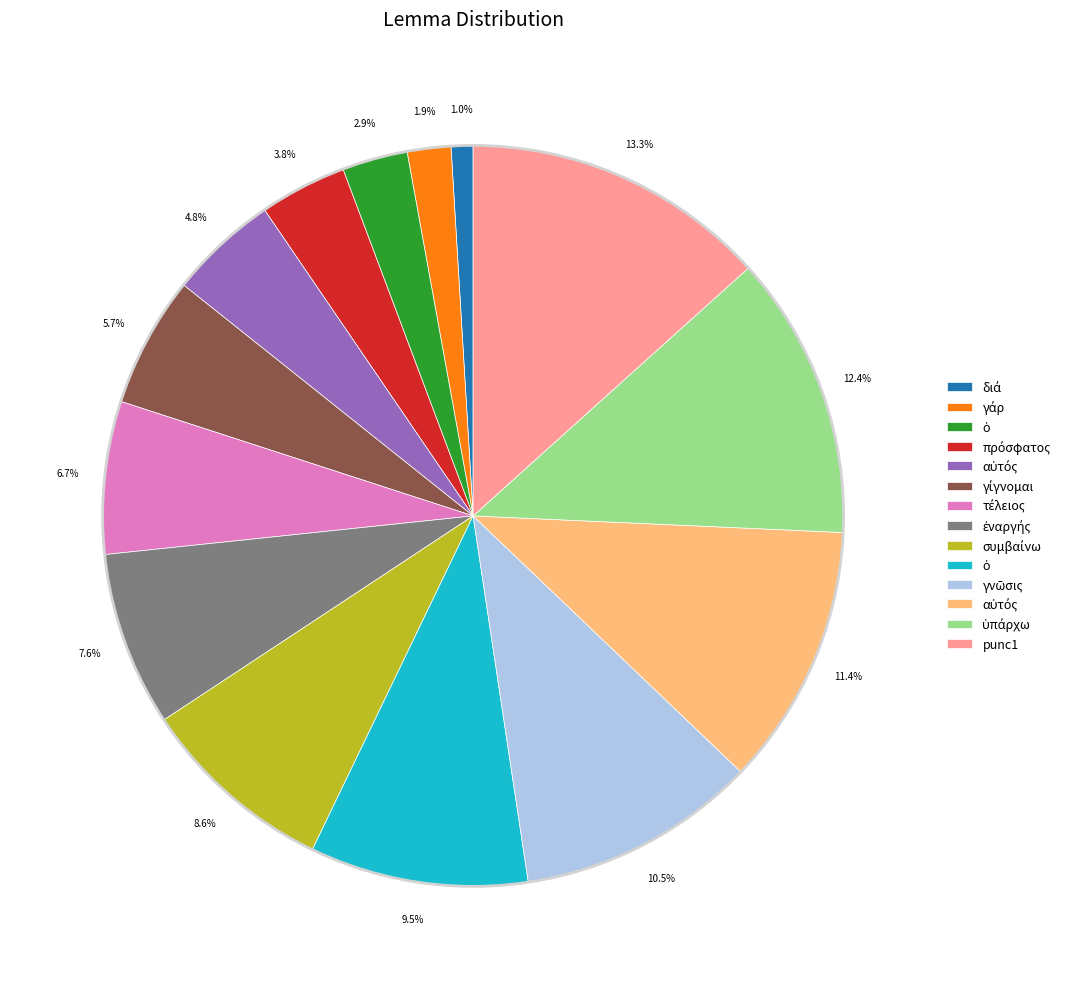

How many segments does this pie chart have?

14